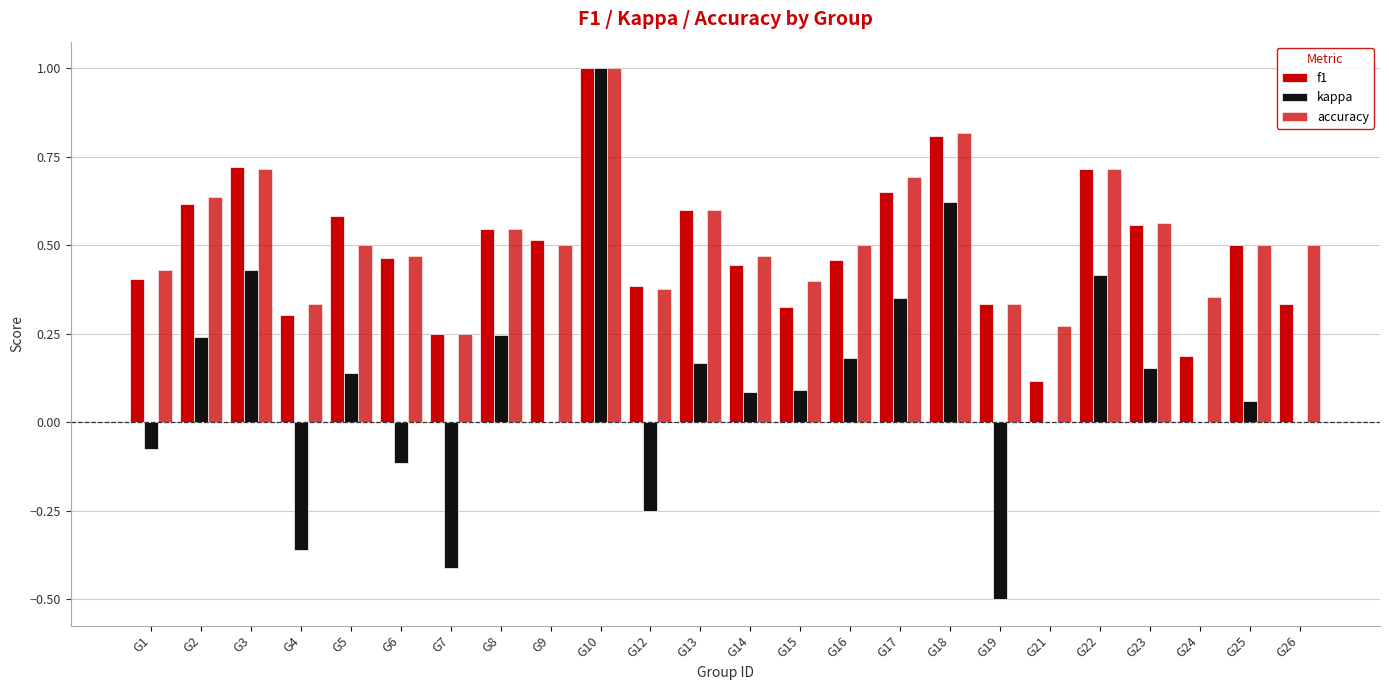

The kappa series shows -0.7 at G9. True or false?

False